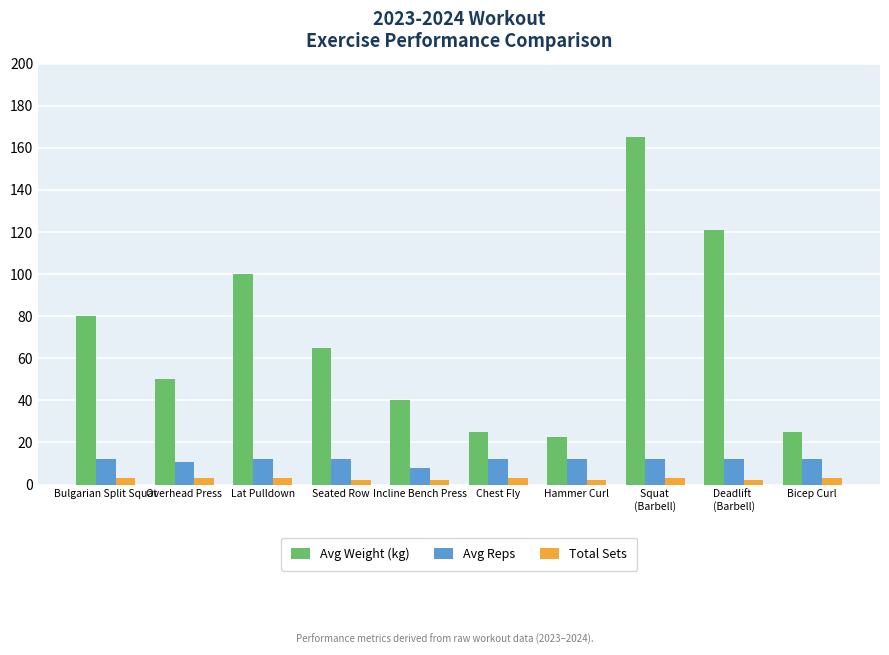

Which series changed the most between Bulgarian Split Squat and Chest Fly?

Avg Weight (kg)